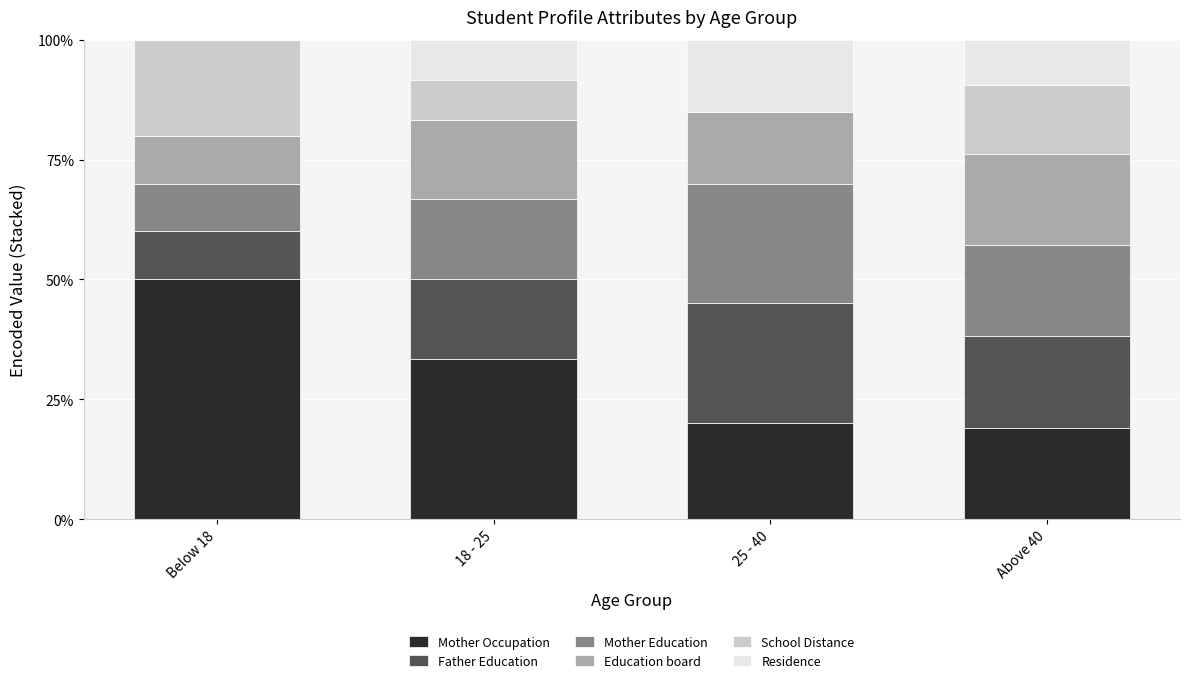

The Mother Occupation series shows 26.3 at Above 40. True or false?

False